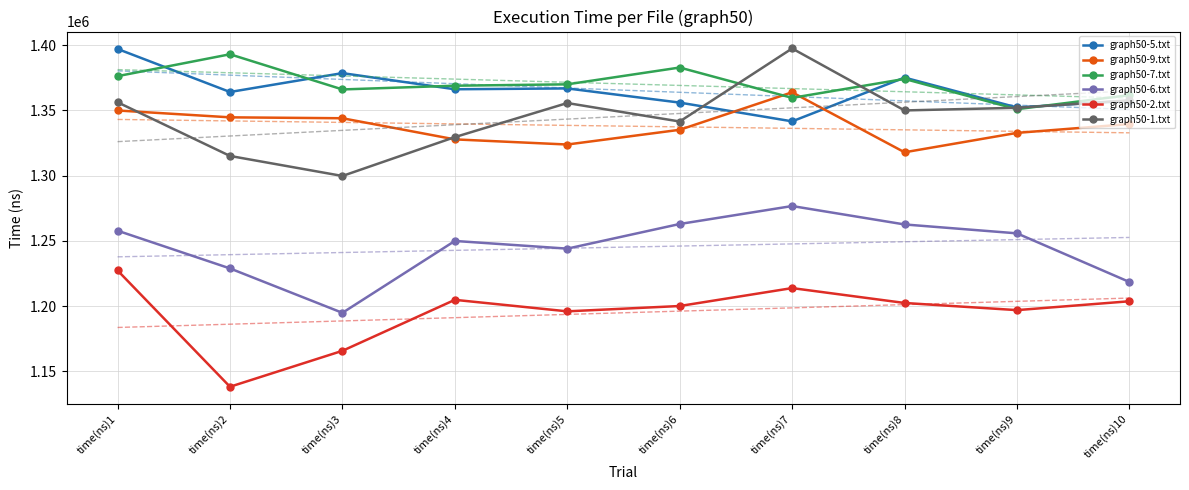

How many lines are shown in the chart?

6